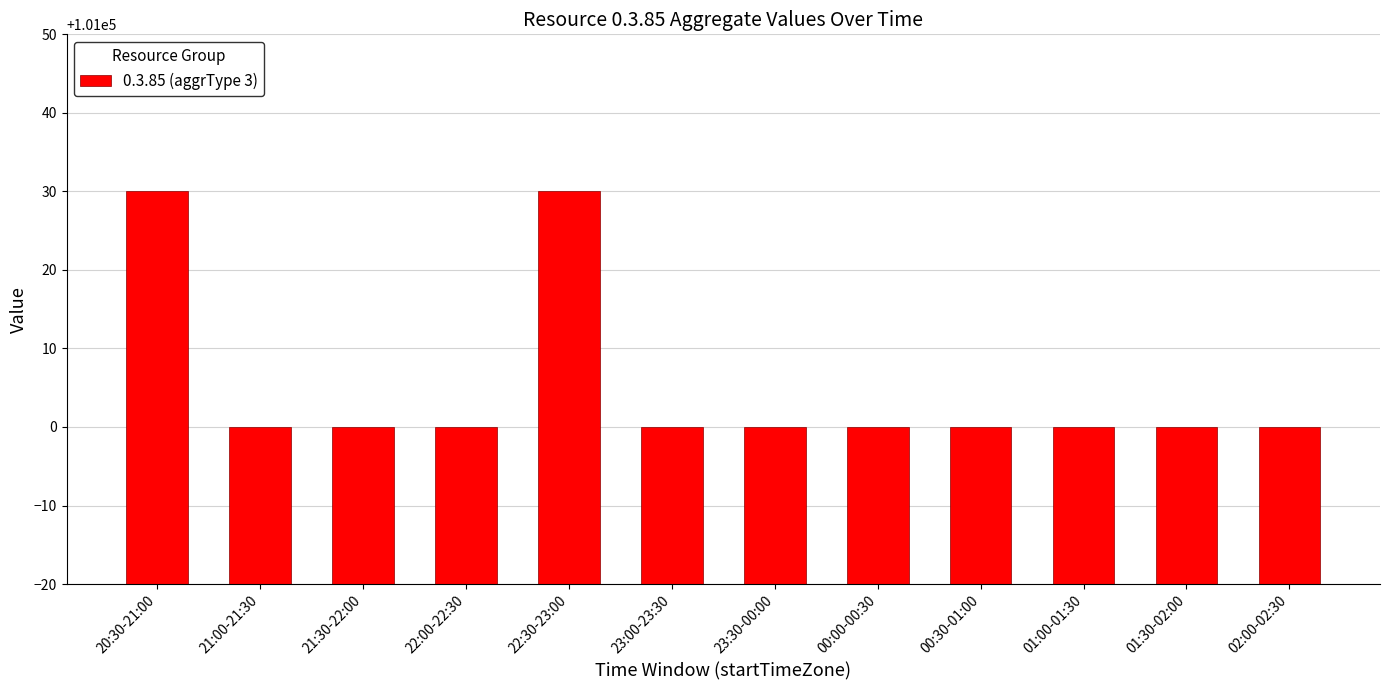

What is the value of the 9th bar from the left?

101000